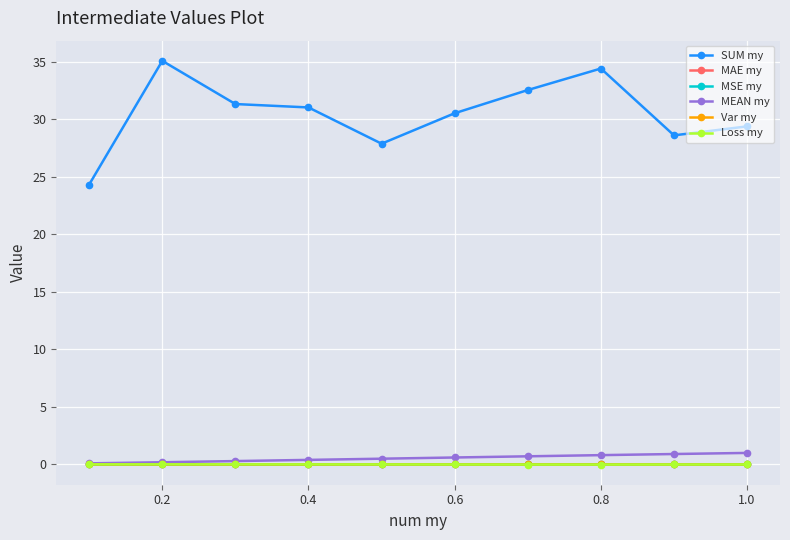

Which series has the widest spread of values?

SUM my